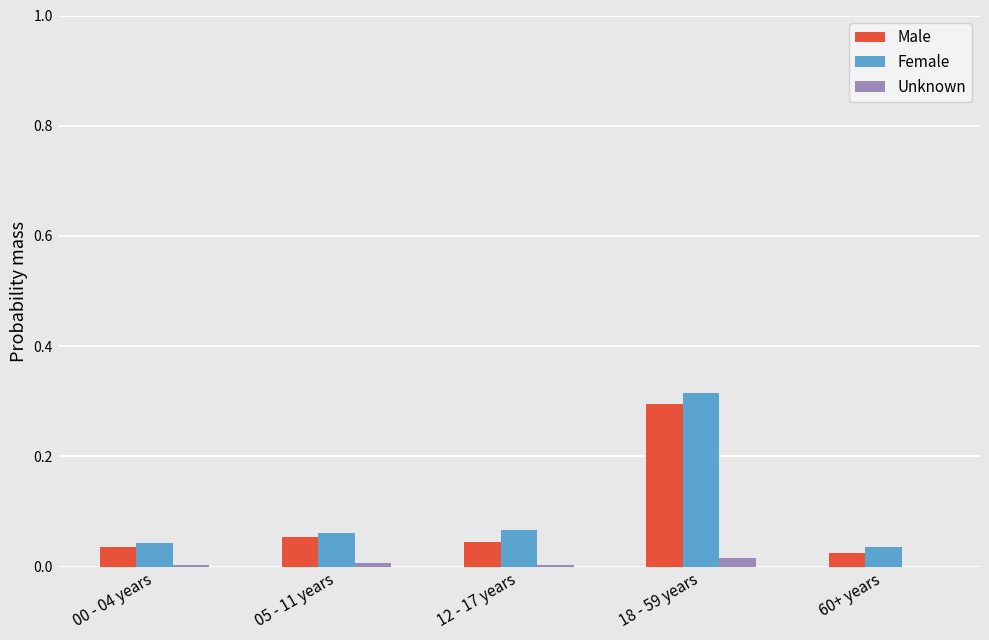

The value of Female at 18 - 59 years is 0.2. True or false?

False